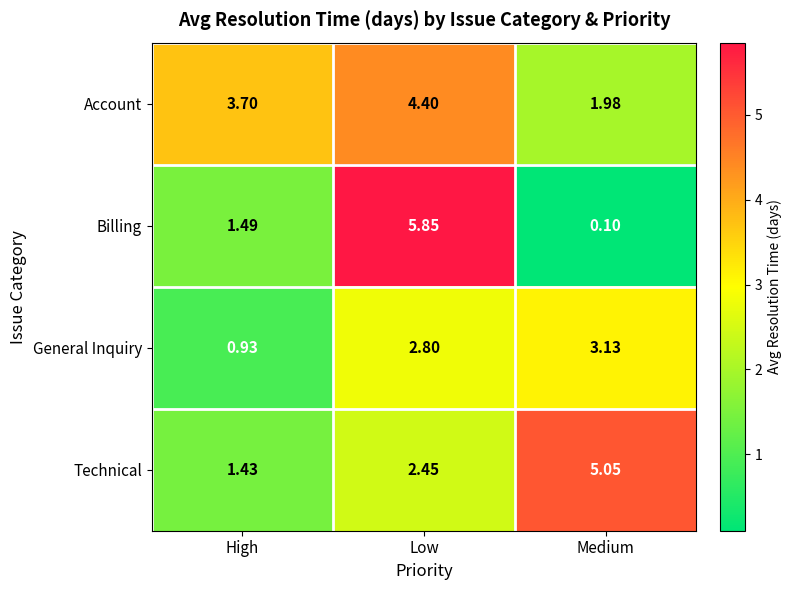

Between High and Medium, which series saw the biggest shift?

Technical